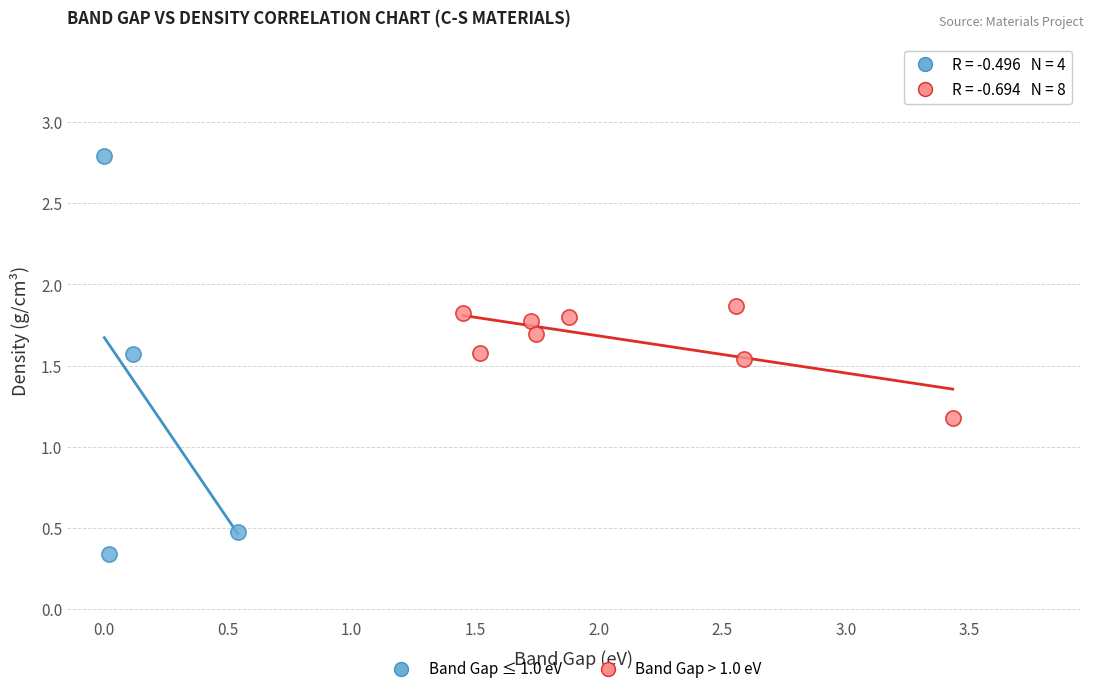

Which series reaches the maximum Y coordinate?

Band Gap ≤ 1.0 eV